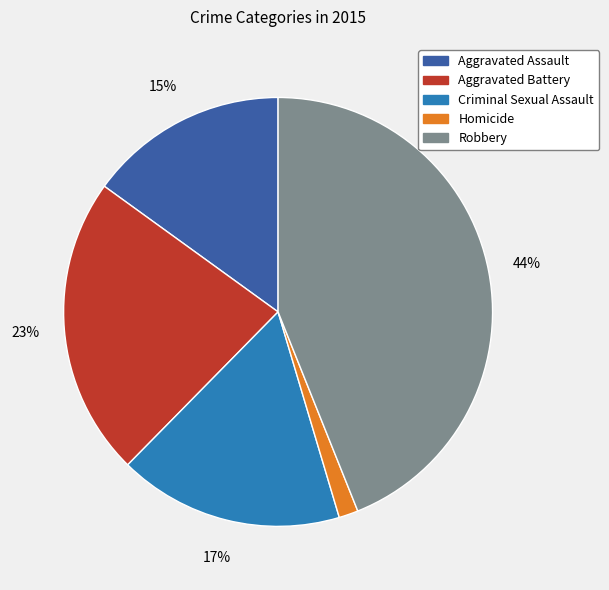

To the nearest percent, what percentage of the pie is Robbery?

44%